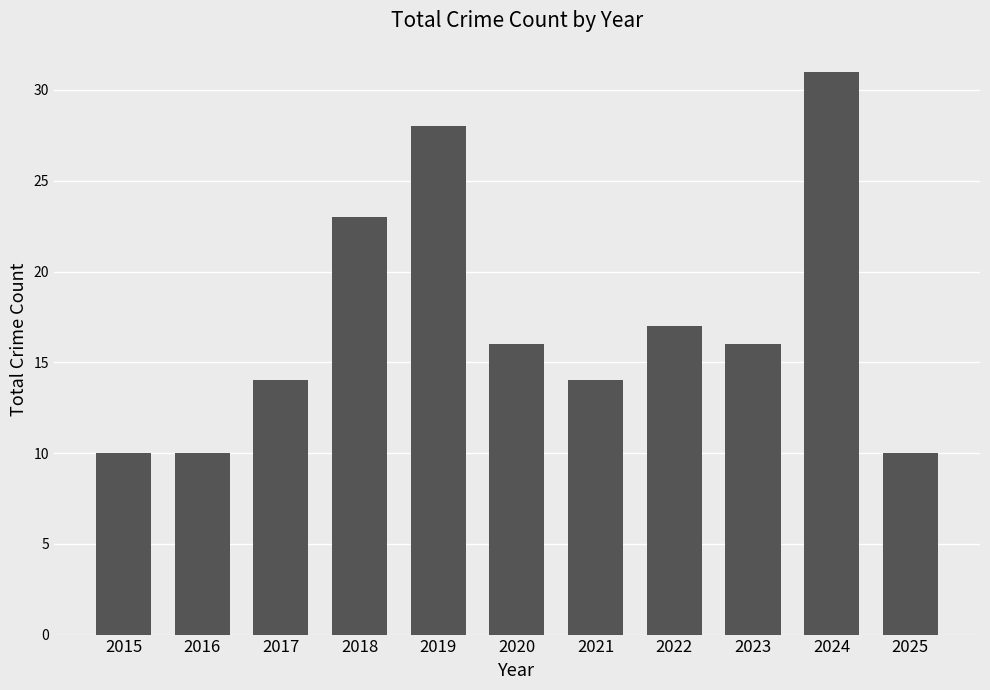

What is the maximum value shown in the chart?

31